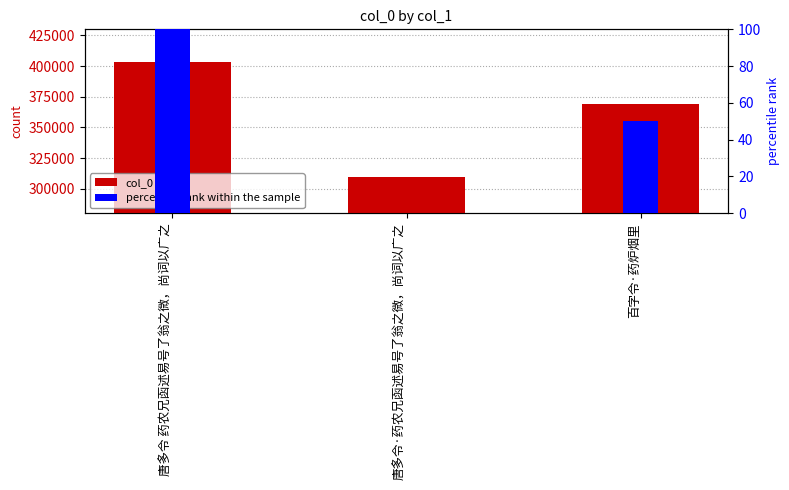

Reading left to right, transcribe all the data shown in this chart.

col_0: 唐多令 药农兄函述易号了翁之微，尚词以广之=403278	唐多令·药农兄函述易号了翁之微，尚词以广之=309784	百字令·药炉烟里=368936
percentile rank within the sample: 唐多令 药农兄函述易号了翁之微，尚词以广之=100	唐多令·药农兄函述易号了翁之微，尚词以广之=0	百字令·药炉烟里=50